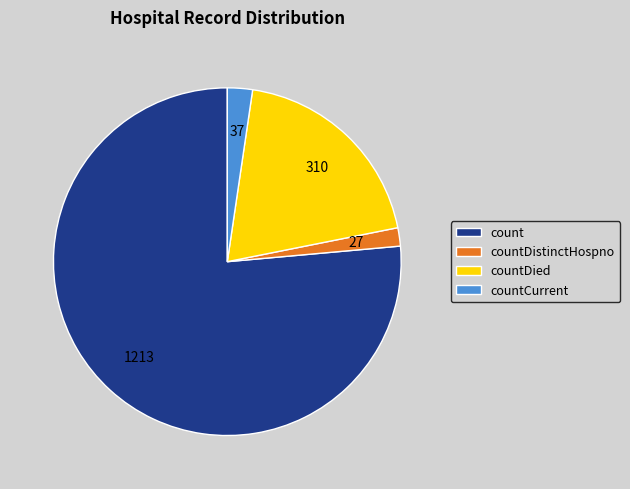

What is the ratio of the value at count to the value at countDistinctHospno?

44.9